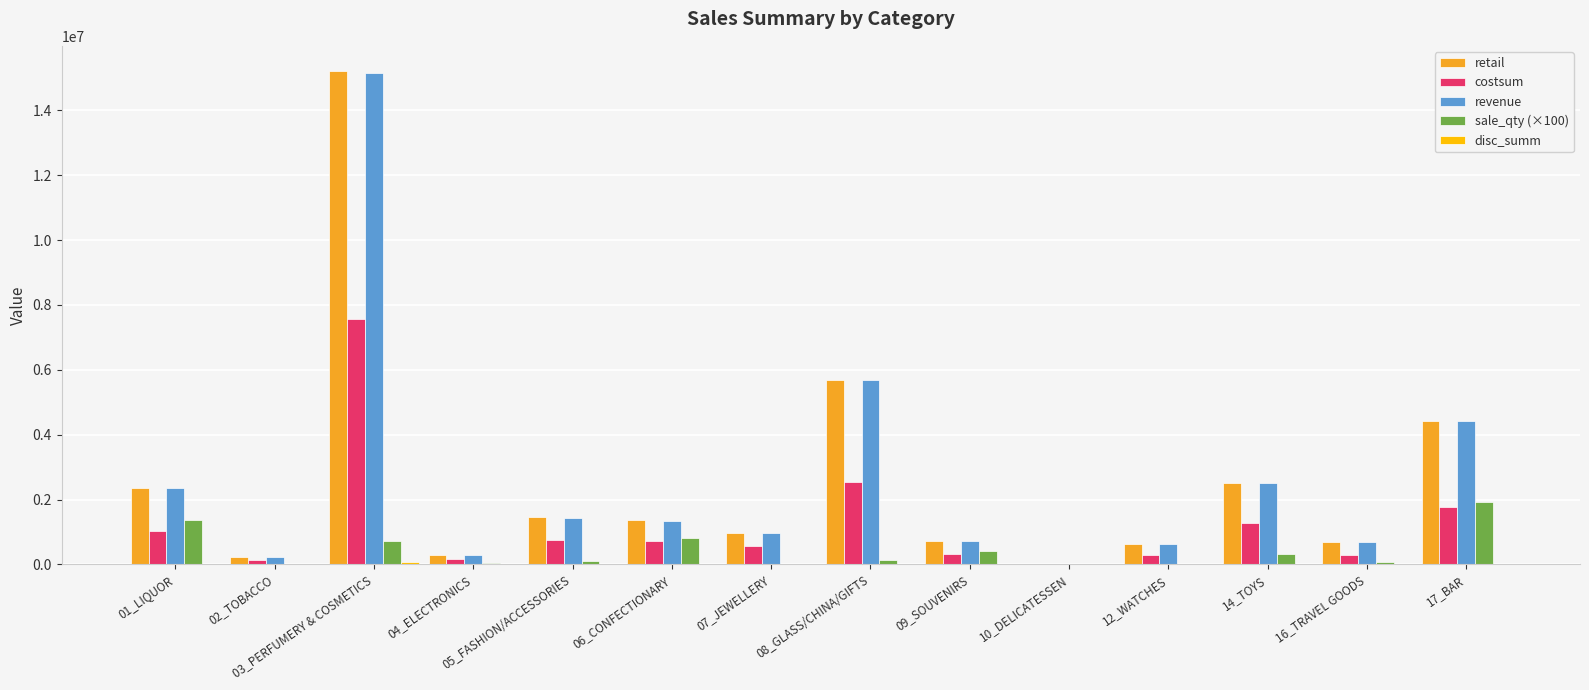

Which series has the largest range (max minus min)?

retail